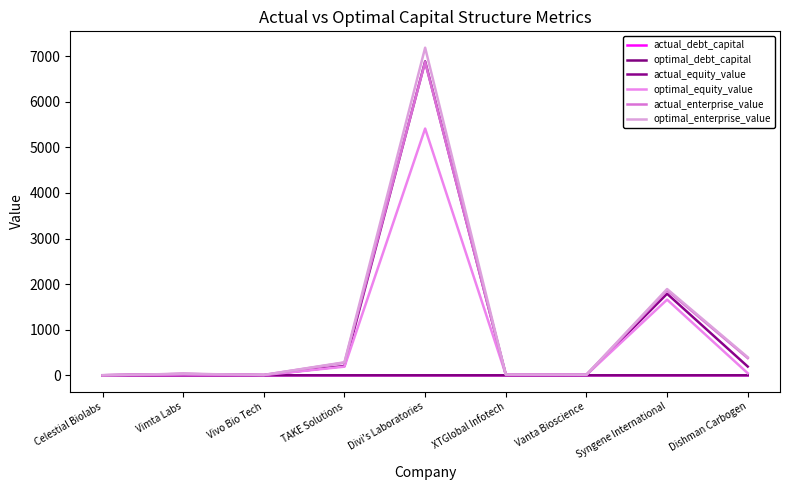

At which category does the chart reach its minimum across all series?

Divi's Laboratories